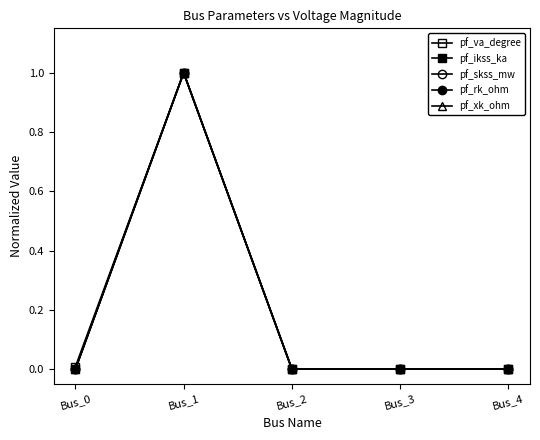

At which category is the sum across all series the highest?

Bus_1